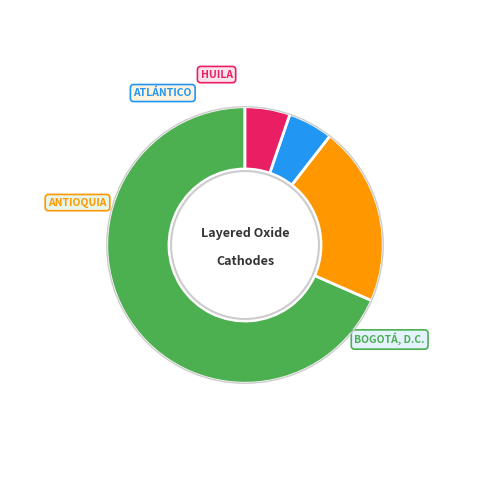

Is there a majority slice in this chart?

Yes